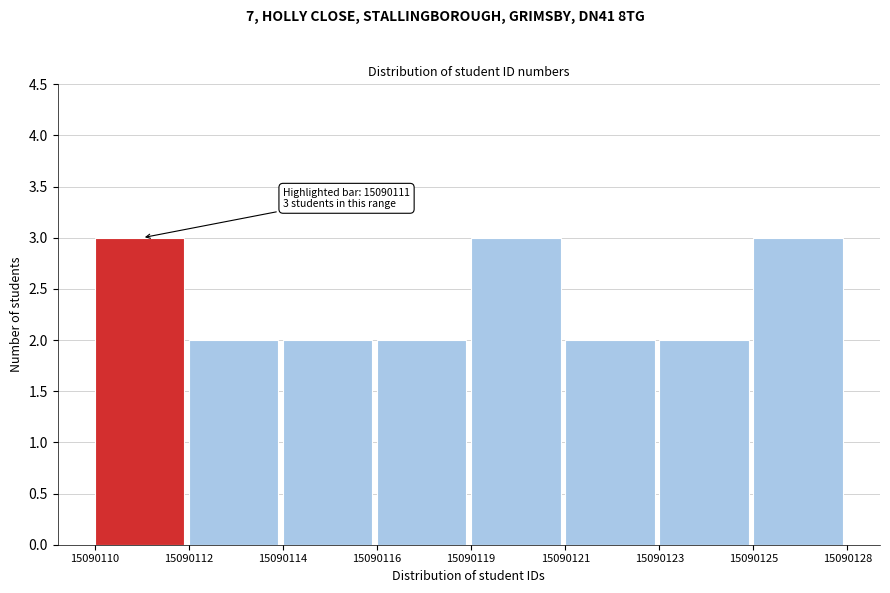

Reading left to right, list all the values displayed in this chart.

15090110=3	15090112=2	15090114=2	15090116=2	15090119=3	15090121=2	15090123=2	15090125=3